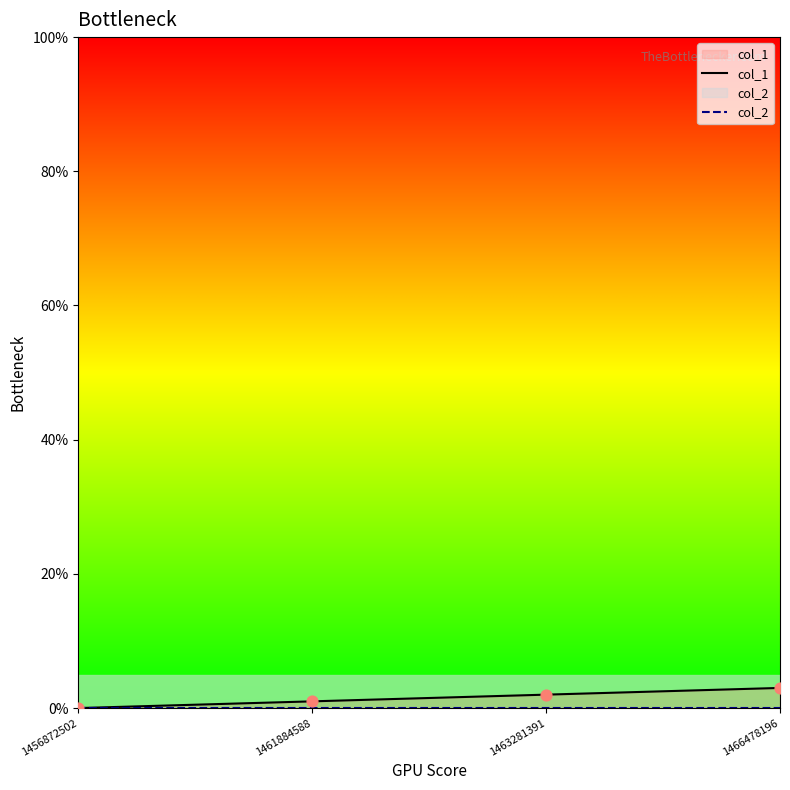

Which series has the largest total across all categories?

col_1